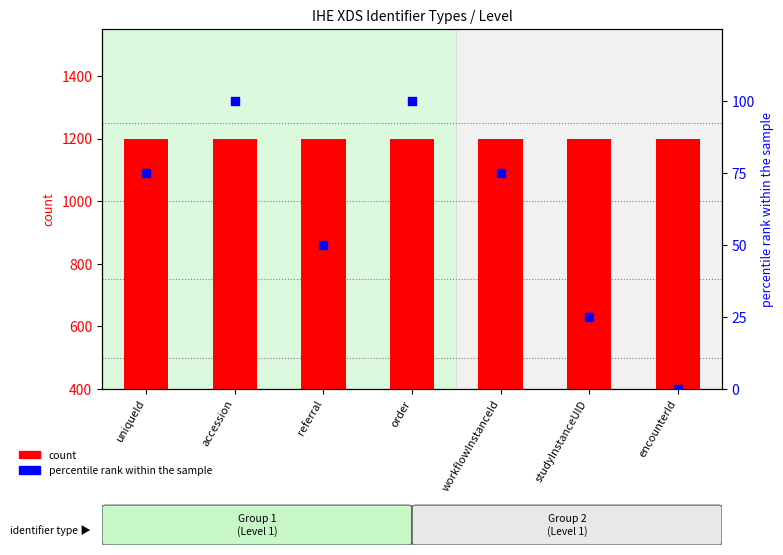

What is the total value across all series at encounterId?

1200